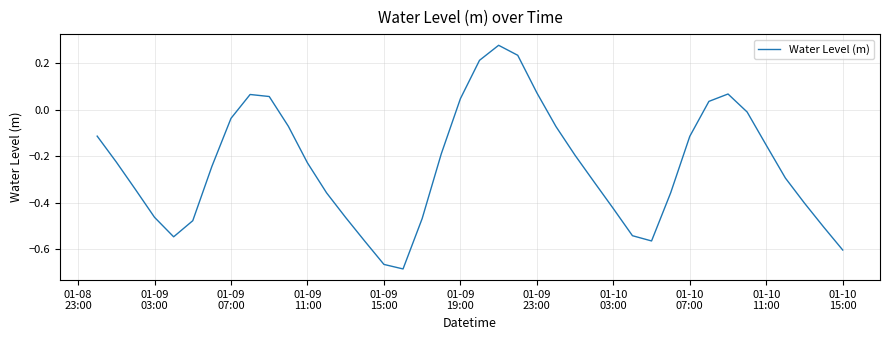

Does the chart have visible grid lines?

Yes